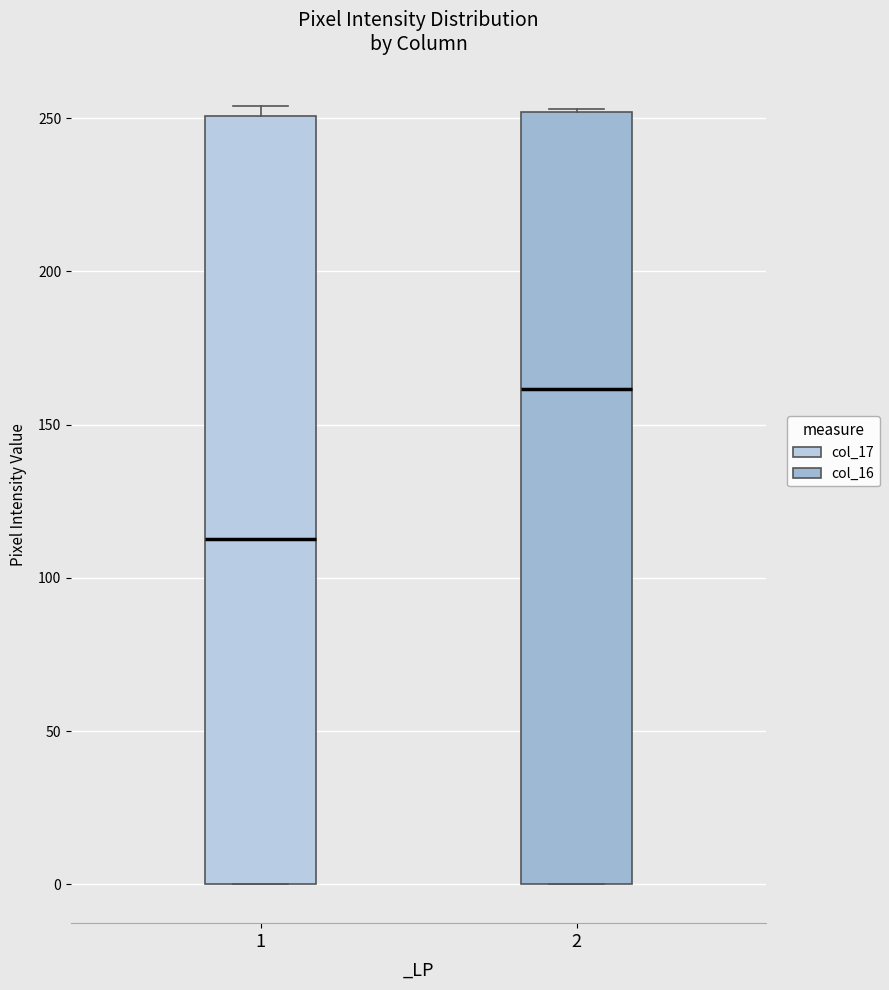

Reading left to right, transcribe this box plot: for each box, give where its median line is, the range the box spans, and where its two whiskers end, as read against the y-axis. The values are not printed on the chart, so give them approximately, as read against the axis.

1: median 115, box 0 to 250, whiskers 0 to 255
2: median 160, box 0 to 250, whiskers 0 to 255